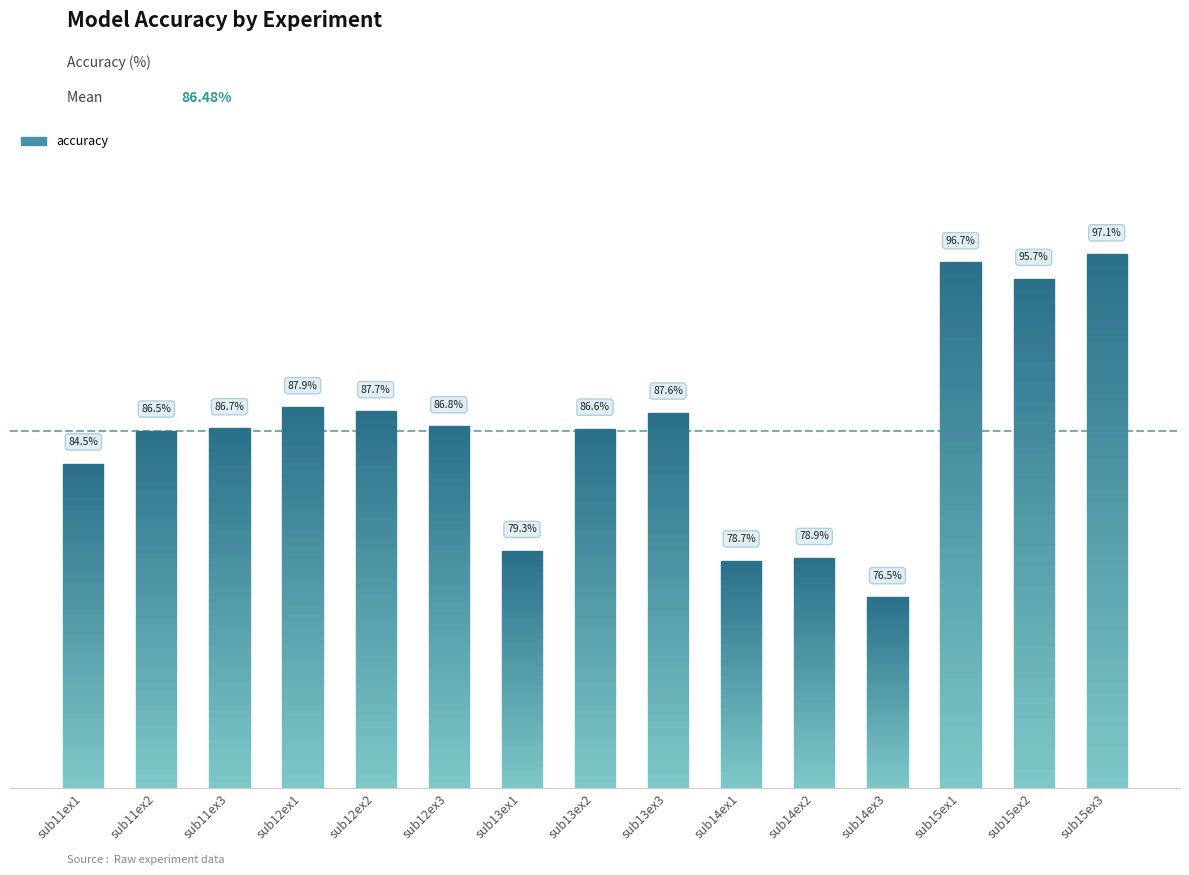

What is the difference between the maximum and minimum values?

20.7